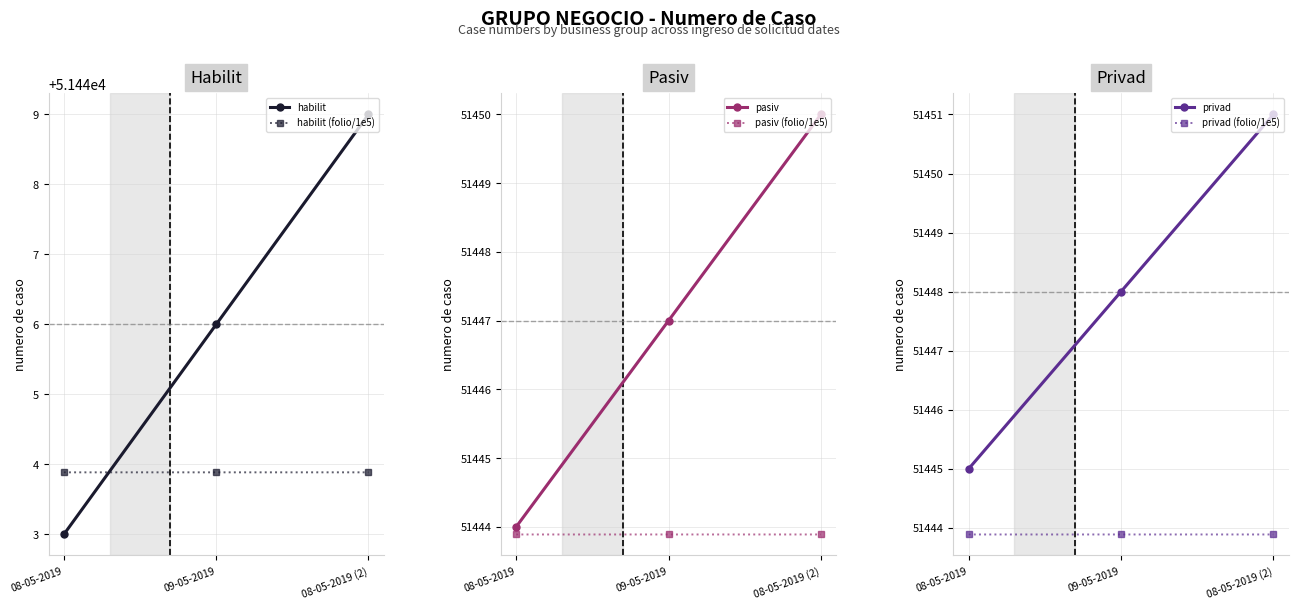

Rank the series by their maximum value, from lowest to highest.

habilit (folio/1e5), pasiv (folio/1e5), privad (folio/1e5), habilit, pasiv, privad